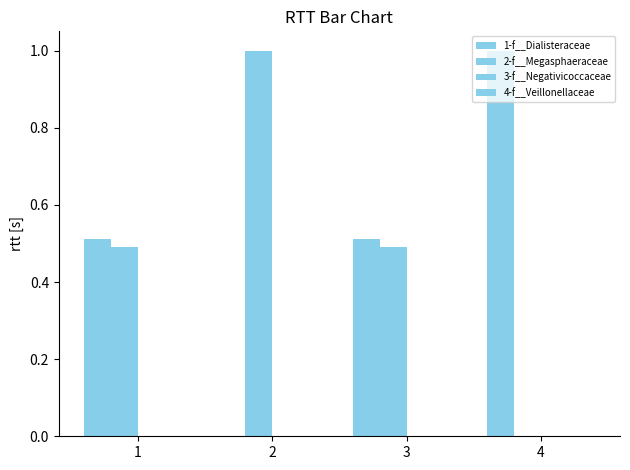

List the labels in order of 1-f__Dialisteraceae value, largest first.

4, 1, 3, 2